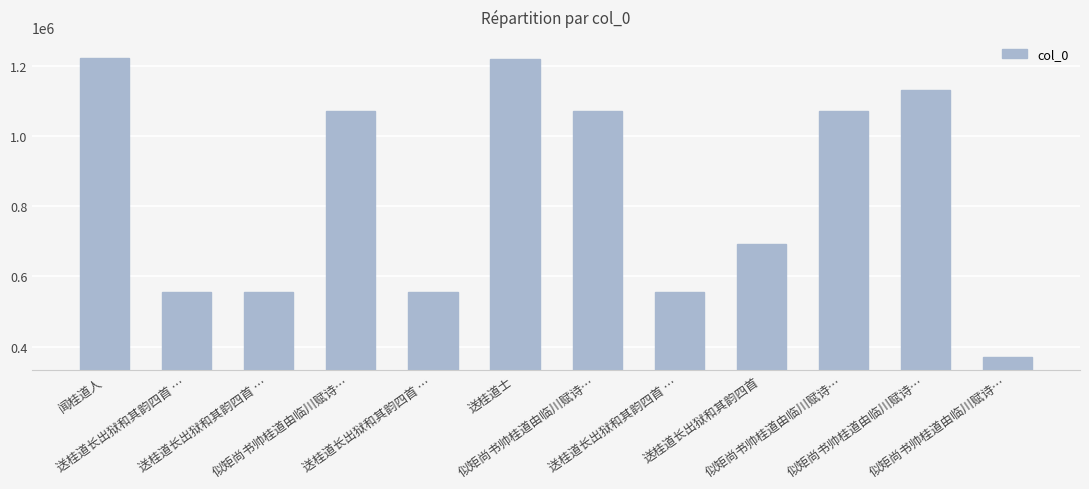

Which has a higher value, 送桂道士 or 送桂道长出狱和其韵四首 …?

送桂道士